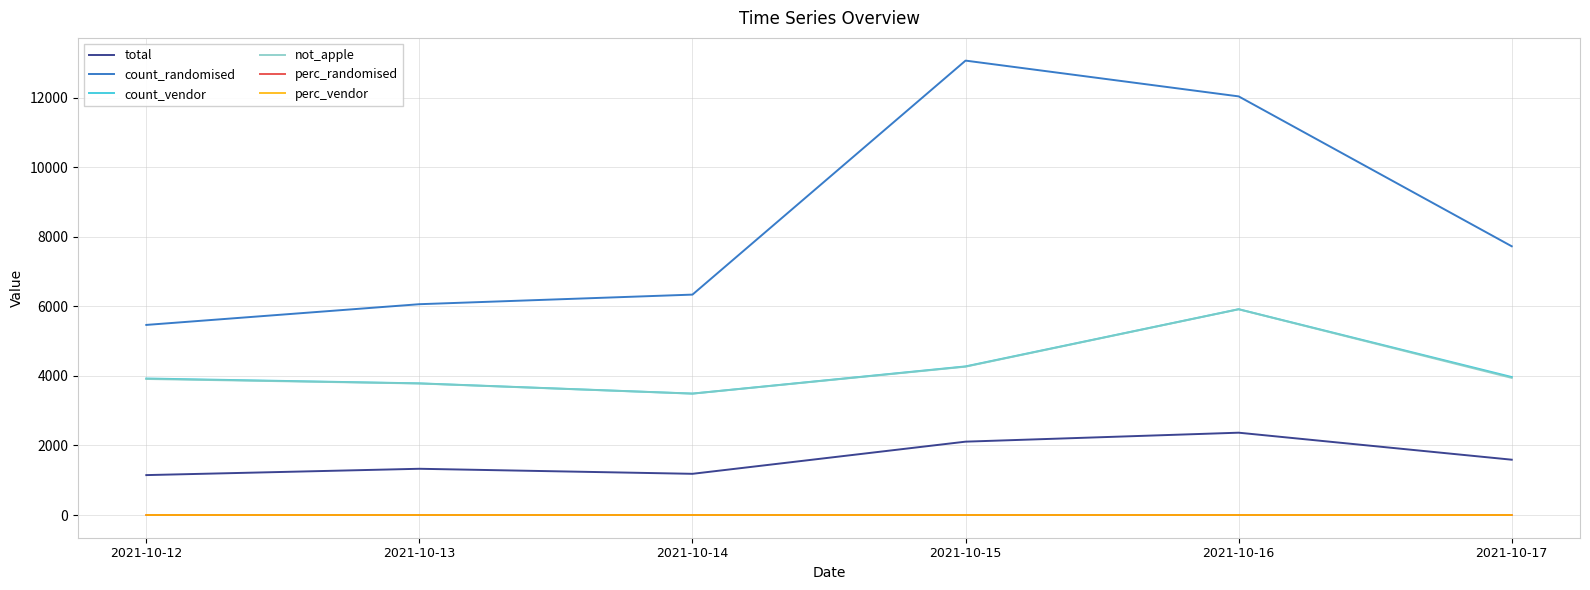

What are all the series names shown in the legend?

total, count_randomised, count_vendor, not_apple, perc_randomised, perc_vendor